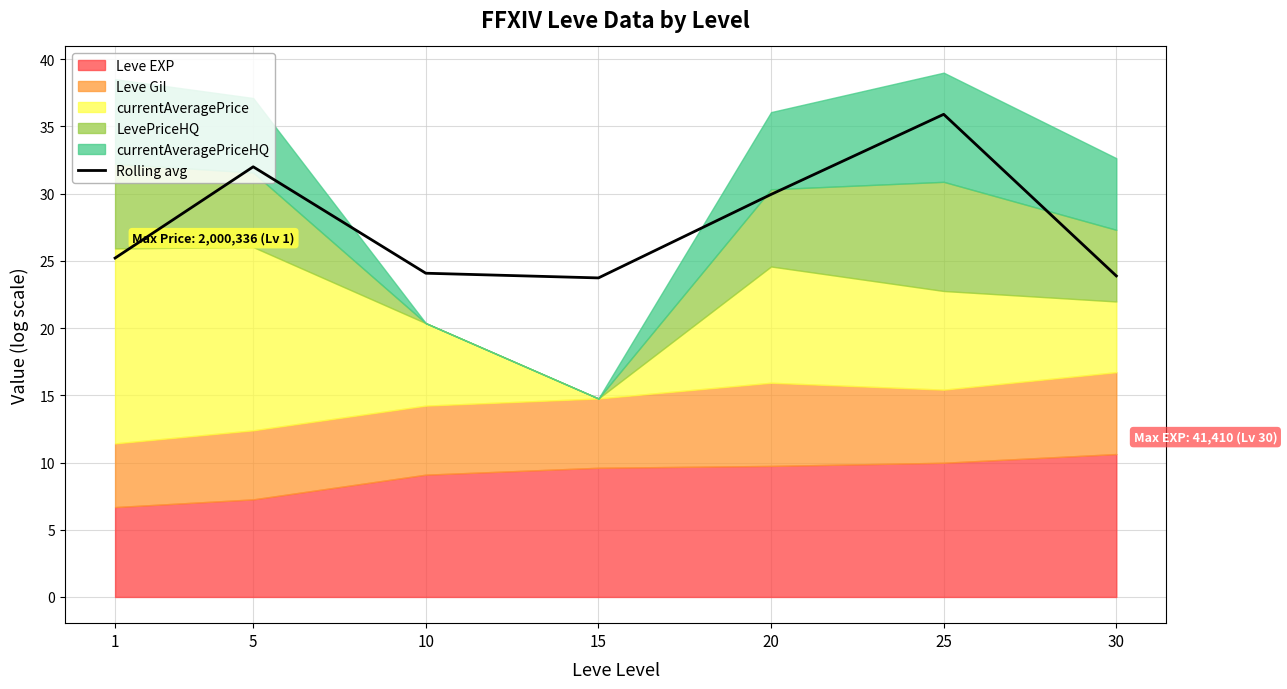

What is the average value?

27.8